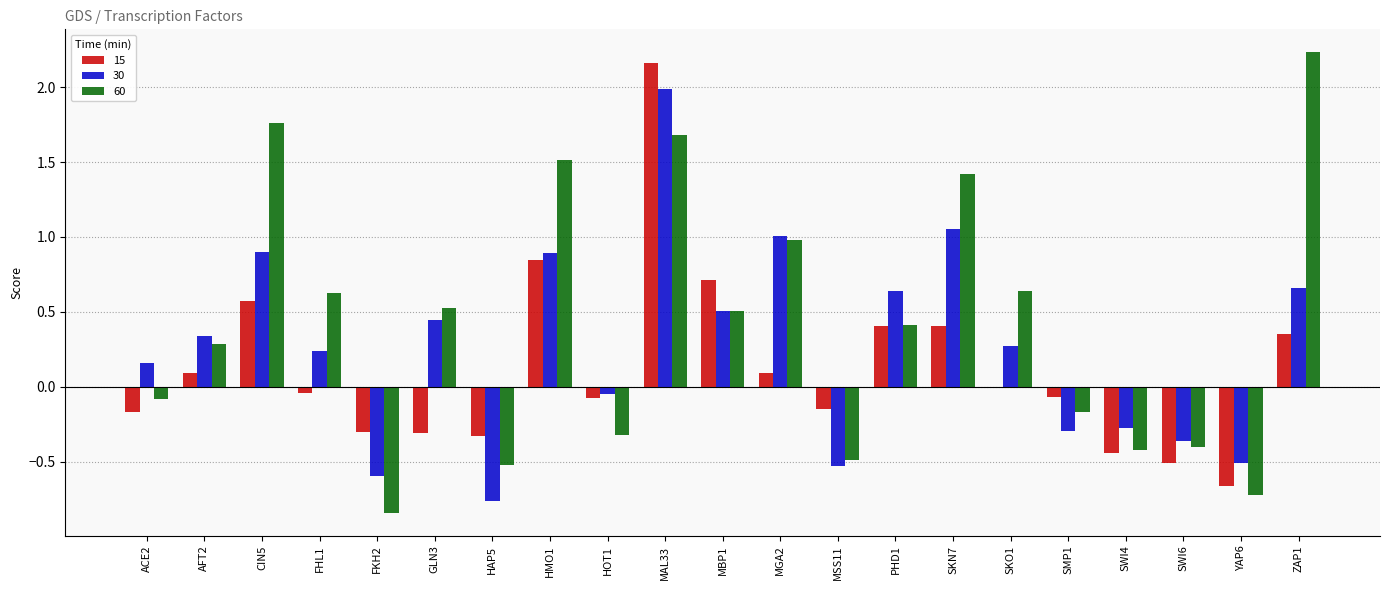

At which category is the sum across all series the highest?

MAL33